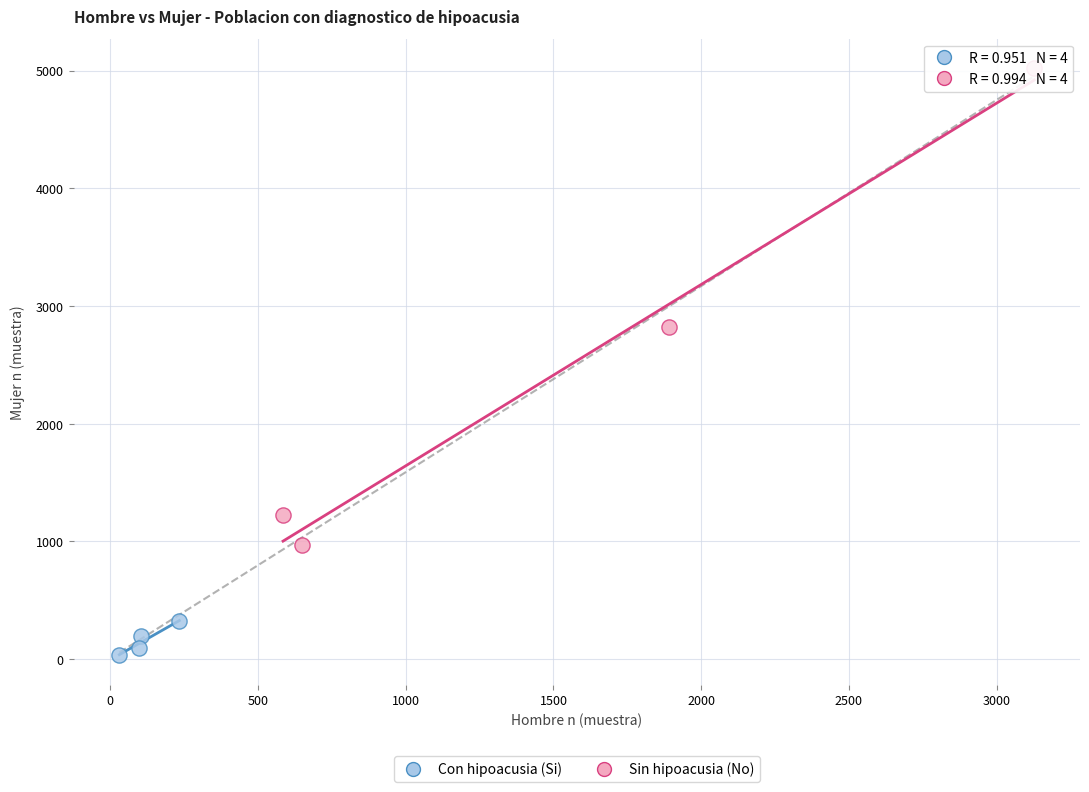

Which series has the largest Y range (max minus min)?

Sin hipoacusia (No)